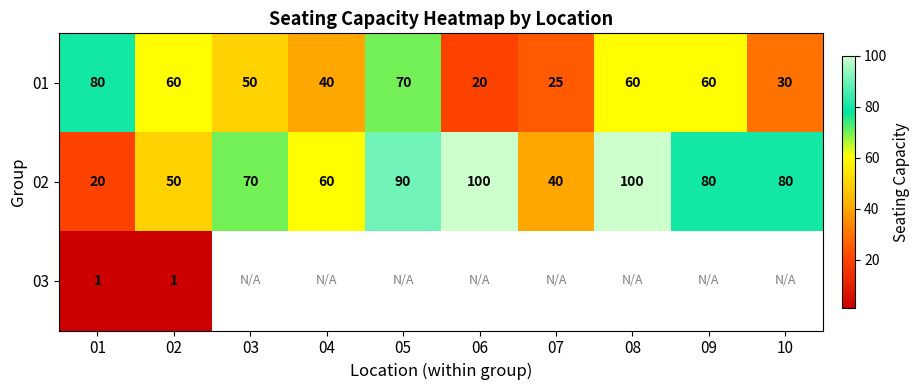

Which category has the lowest value across all series?

01